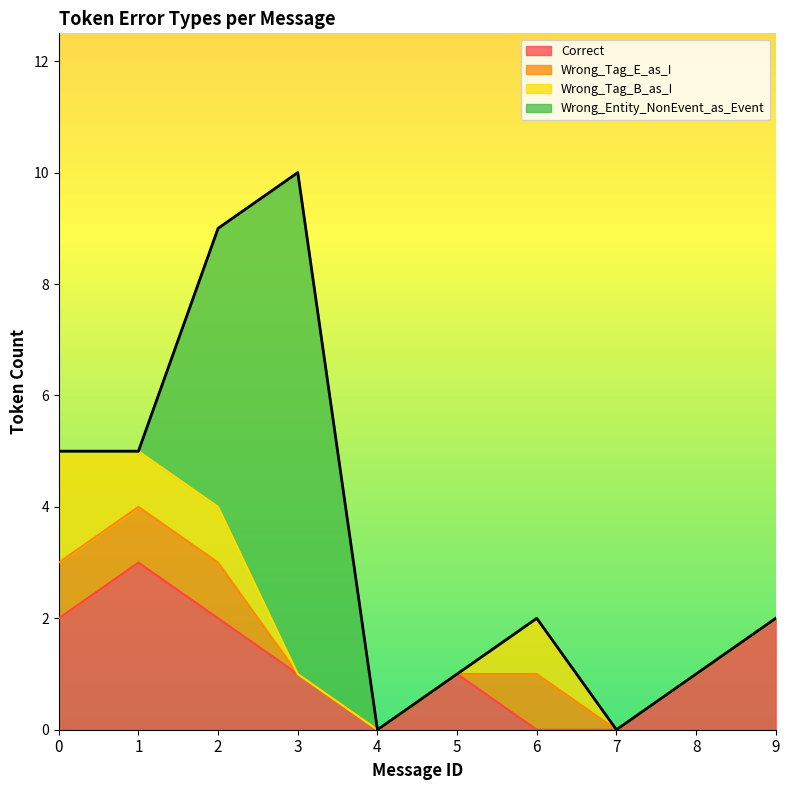

How many interior local peaks does the Wrong_Tag_B_as_I series have?

1